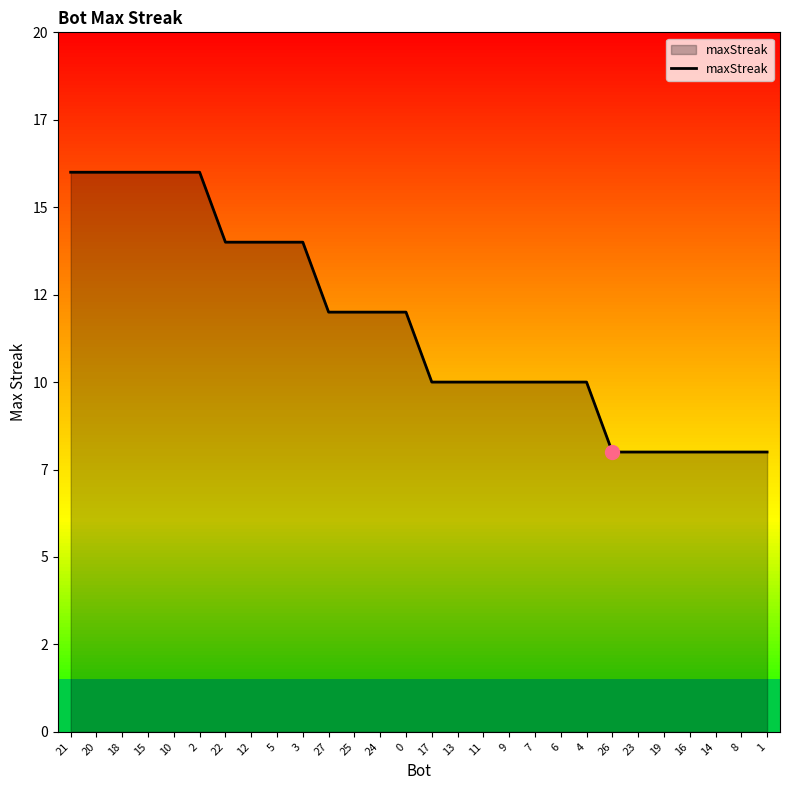

What is the label of the 9th point from the left?

5